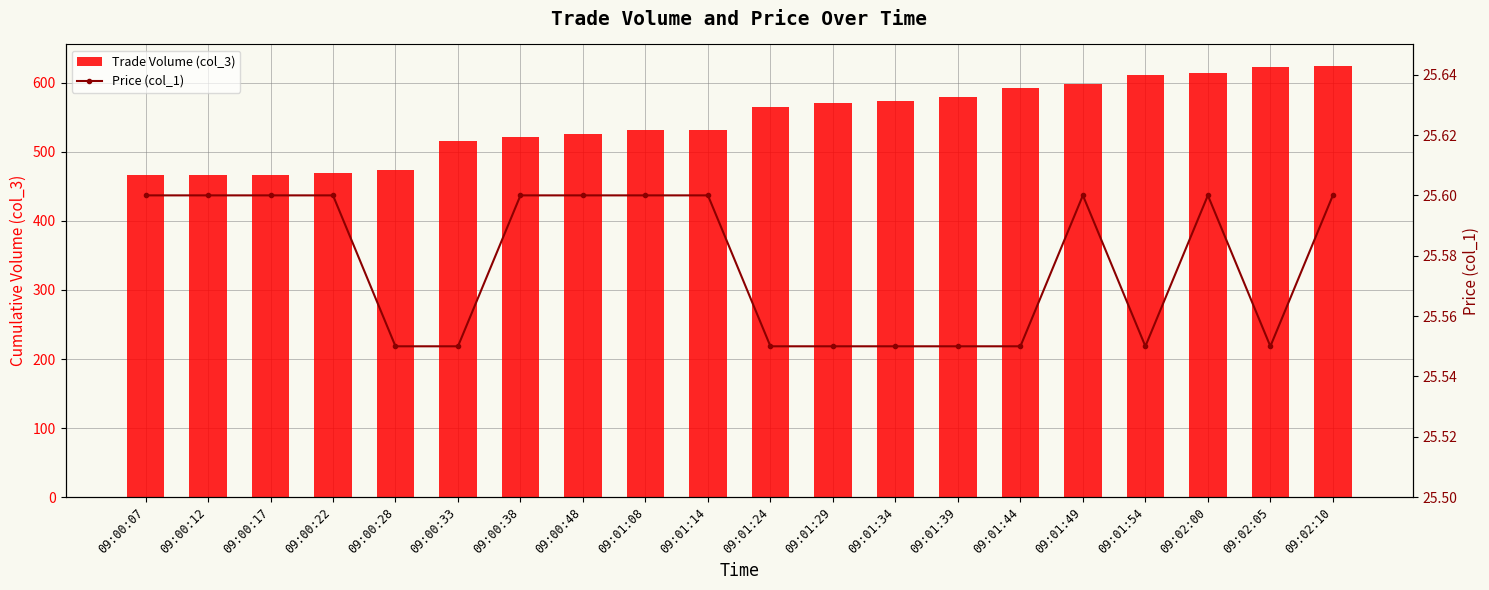

At 09:01:14, list the series in order from largest to smallest.

Trade Volume (col_3), Price (col_1)